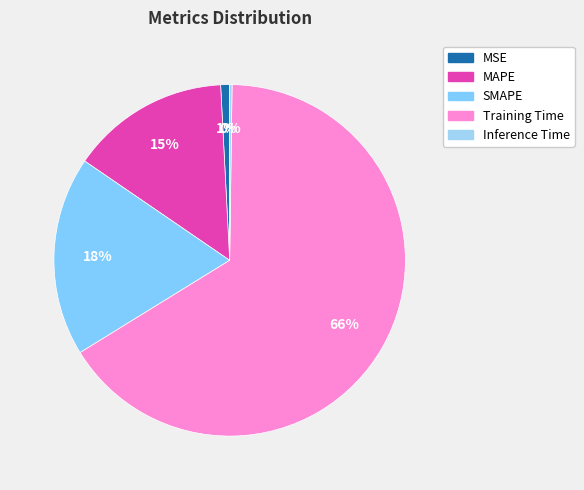

Which slice is the smallest?

Inference Time